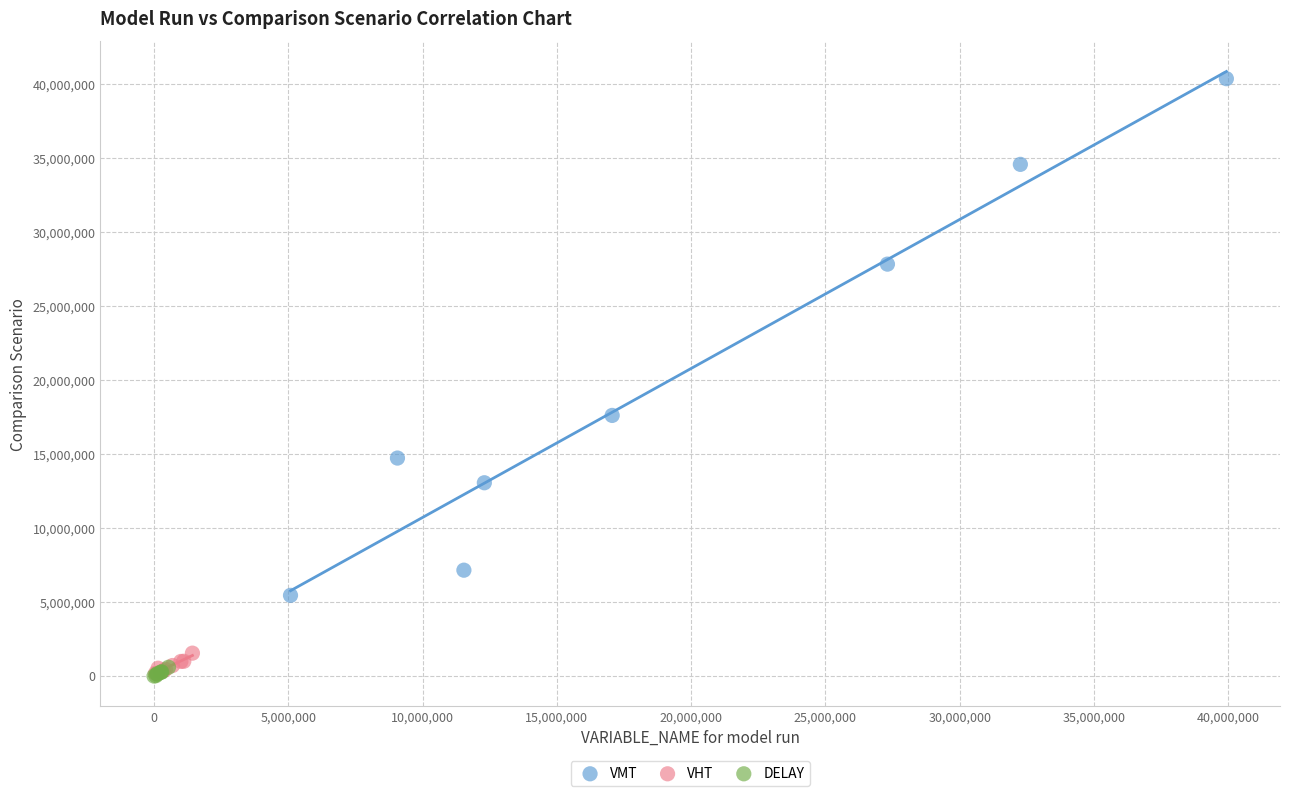

Which series has the largest Y range (max minus min)?

VMT